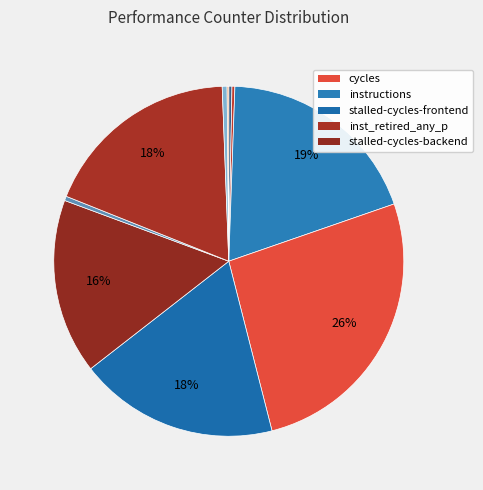

To the nearest percent, what is the difference between the largest and smallest slice percentages?

26%